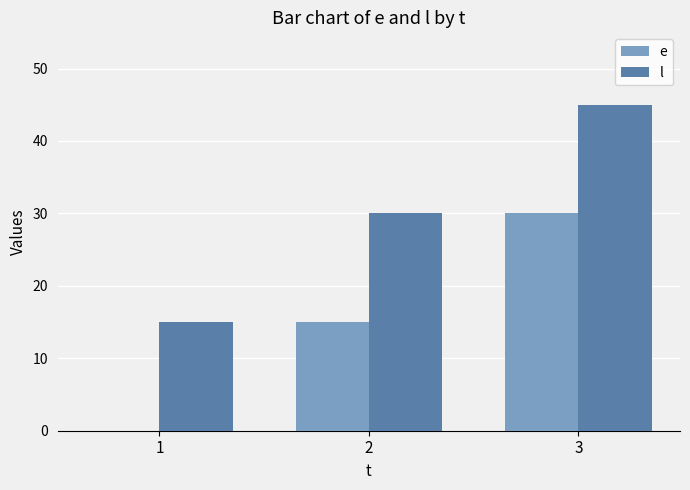

True or false: l has a value of 30 at 2.

True